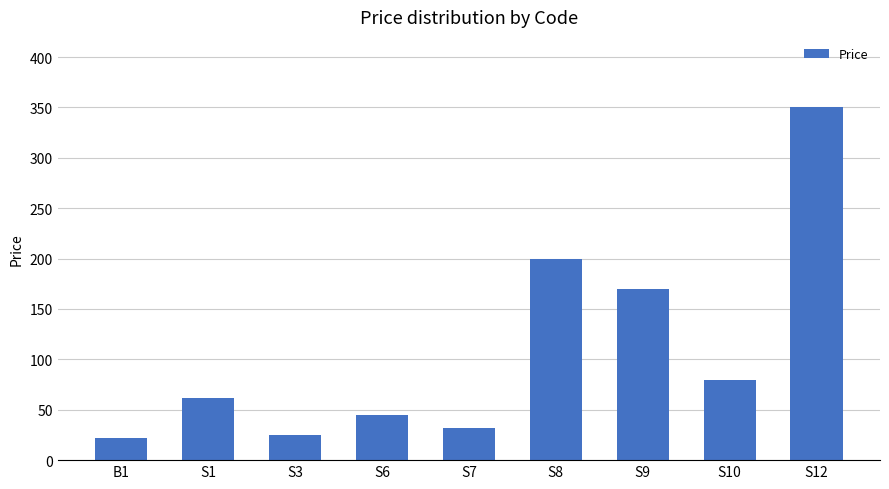

What is the value of the 4th bar from the left?

45